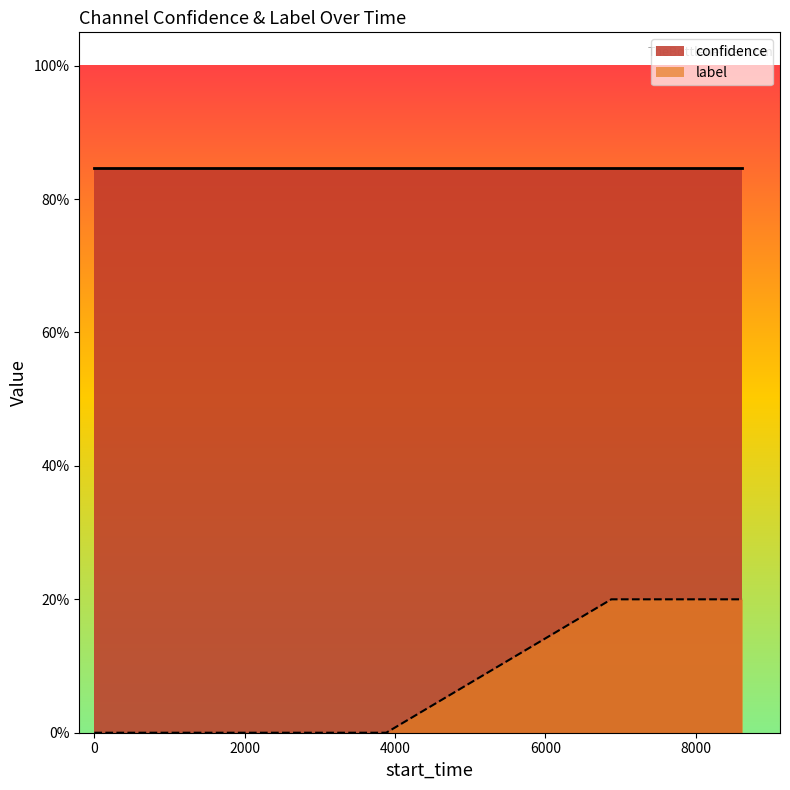

The chart shows a value of 0.1 at 11. True or false?

False